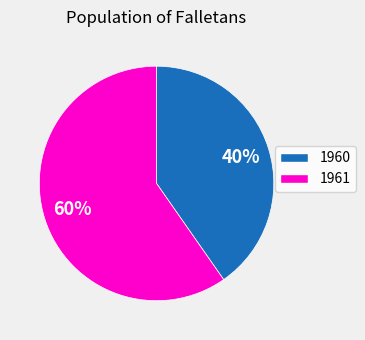

Is there any slice that represents more than half of the pie?

Yes